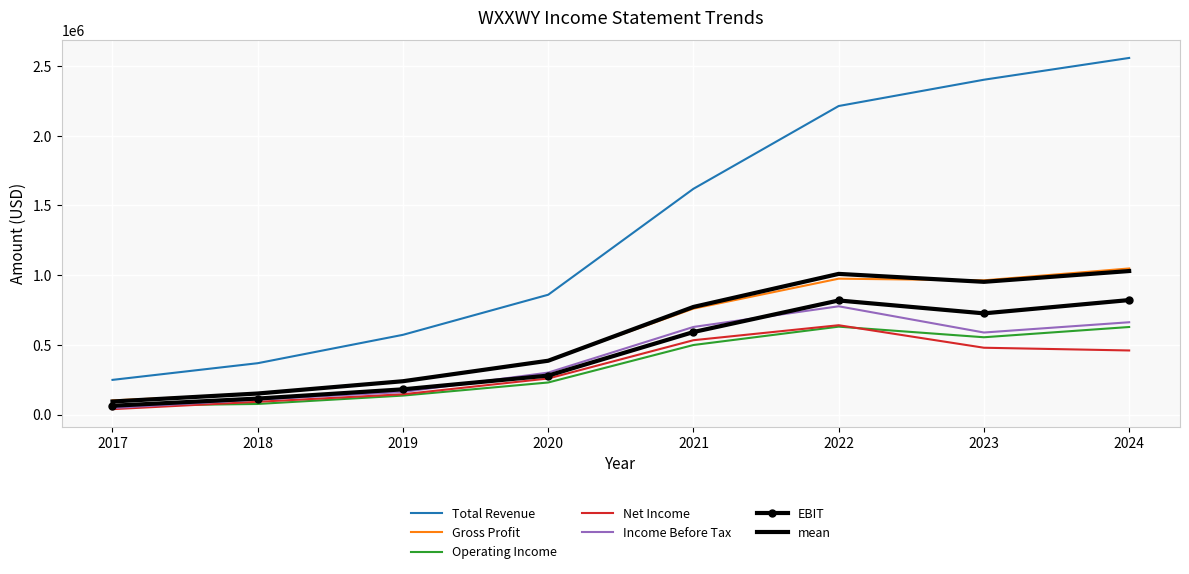

What is the sum of all Operating Income values?

2817800.0